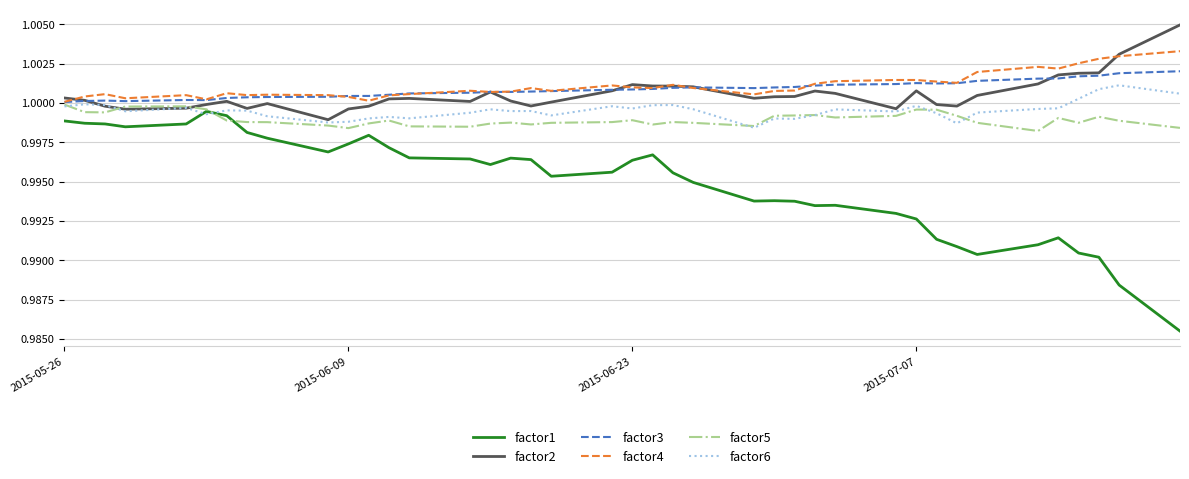

True or false: factor3 and factor1 cross at least once.

False